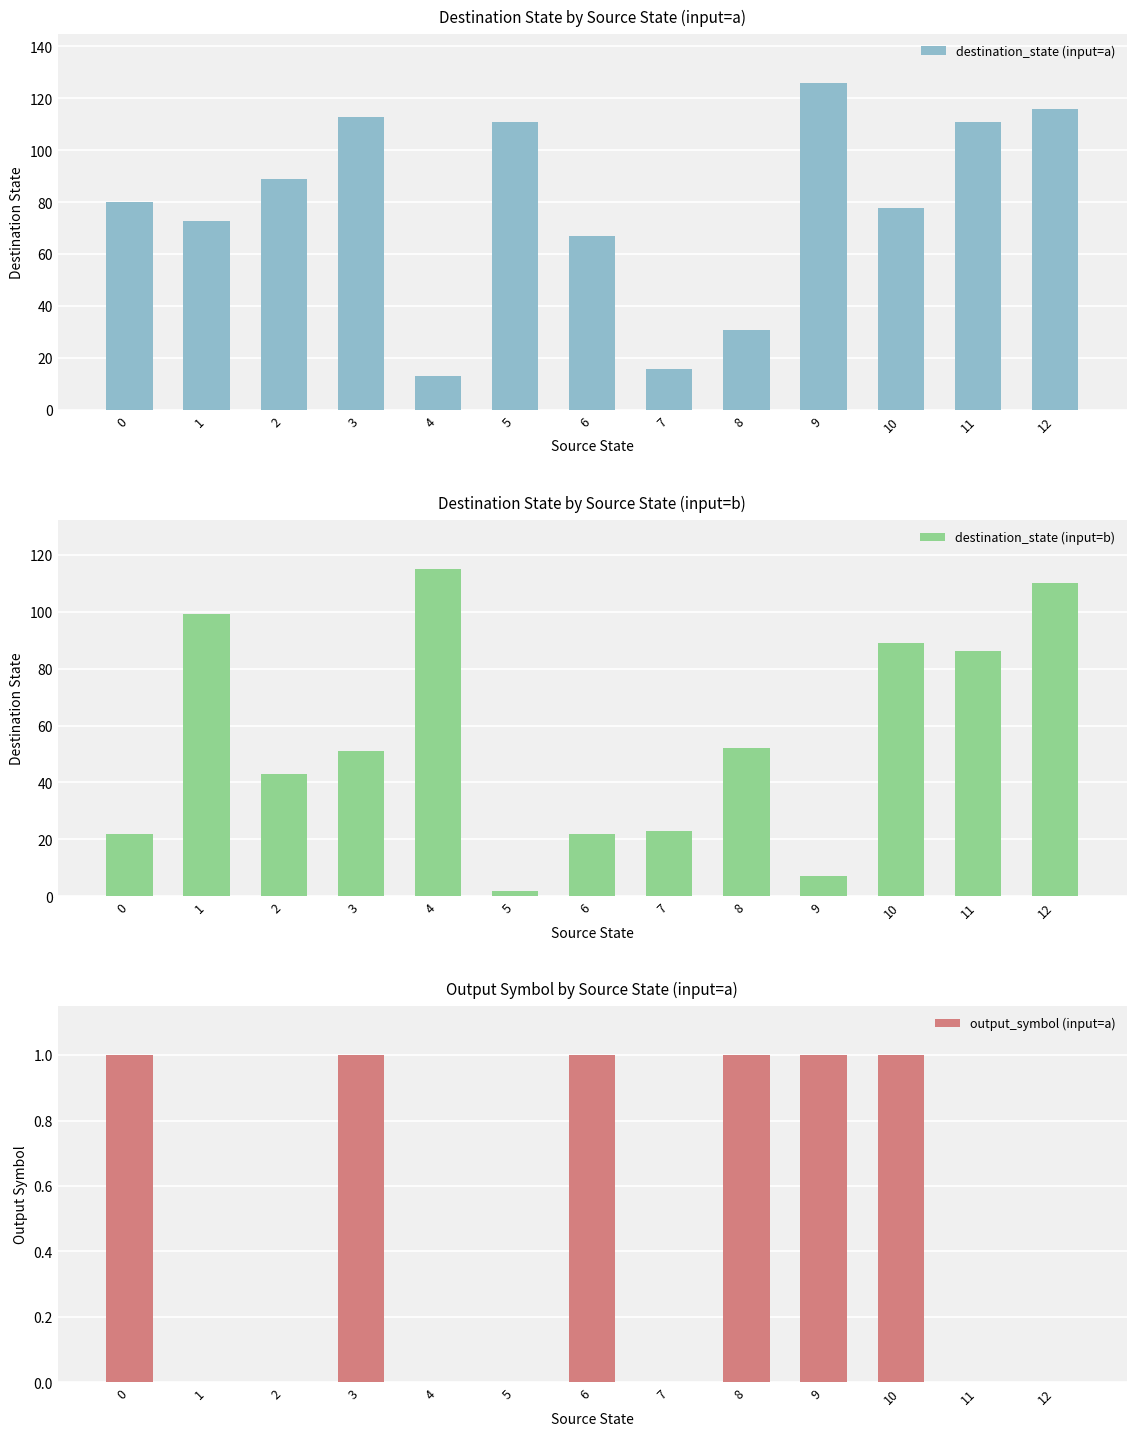

At 9, list the series in order from largest to smallest.

destination_state (input=a), destination_state (input=b), output_symbol (input=a)